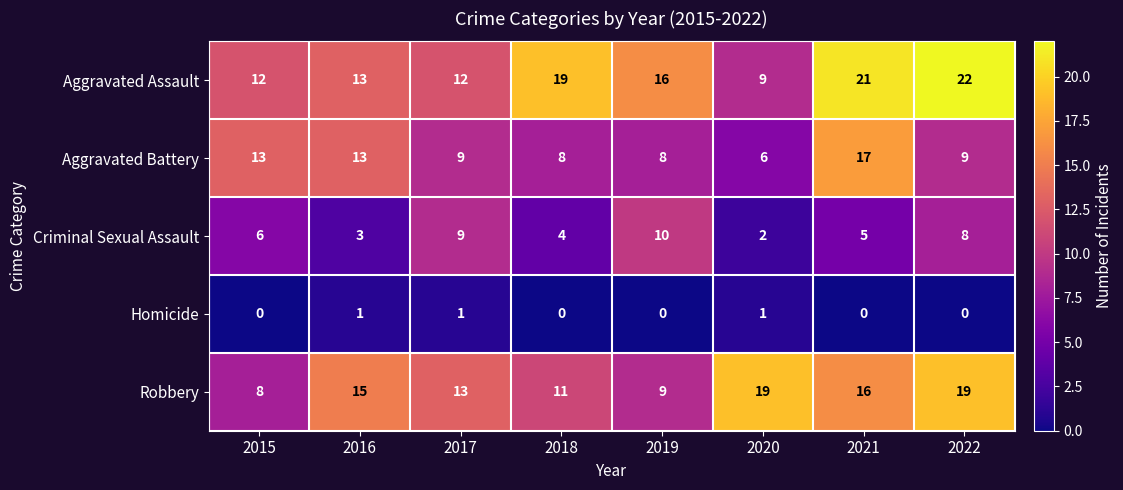

Which series has the largest total across all categories?

Aggravated Assault